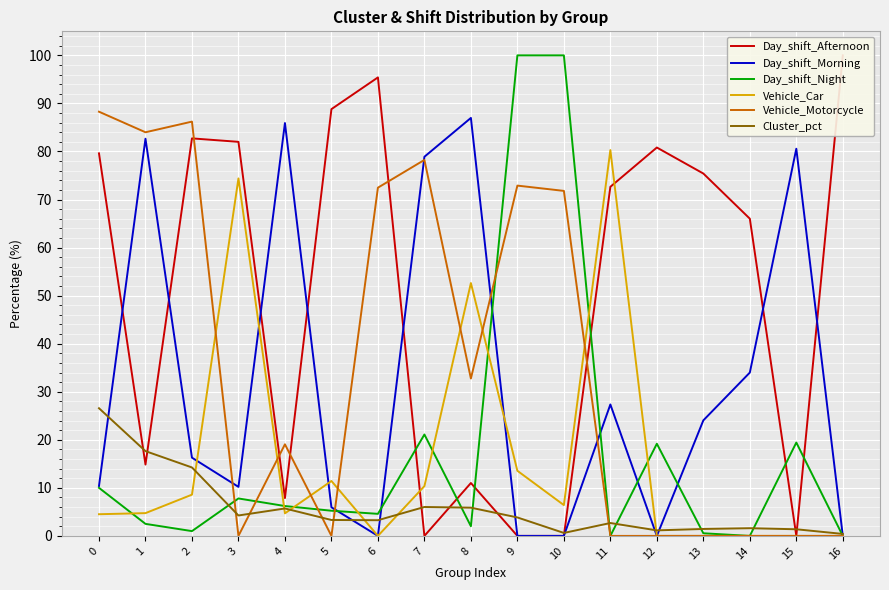

What is the difference between the highest and lowest values at 13?

75.4